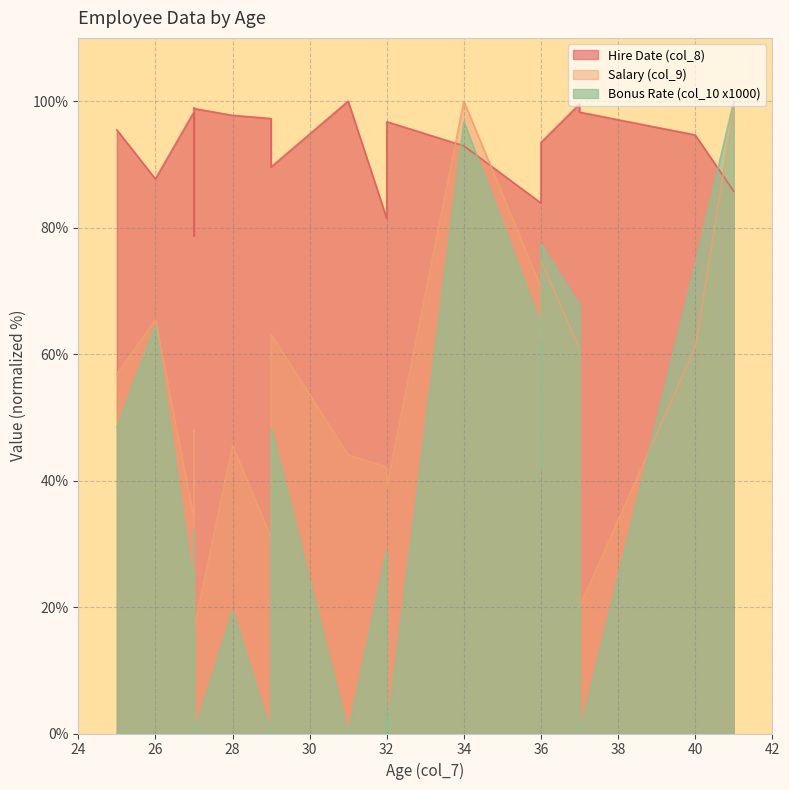

At which label does Hire Date (col_8) reach its peak?

31